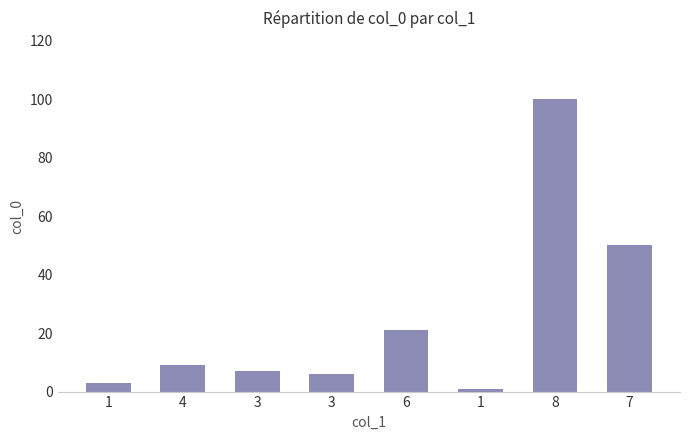

How many distinct data groups are displayed?

1